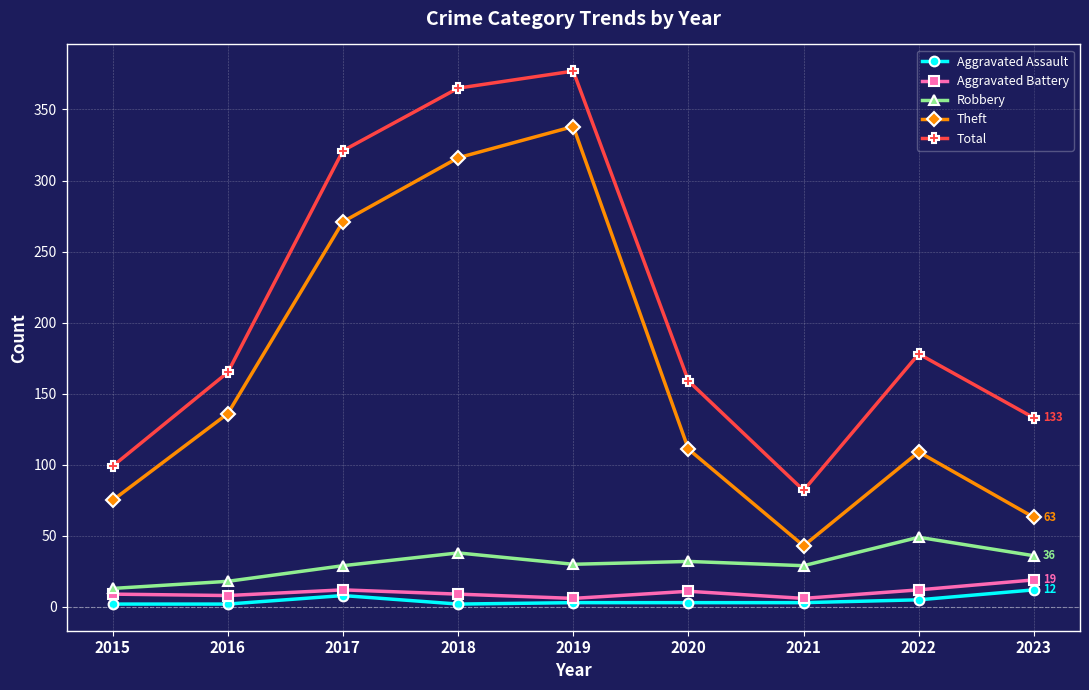

What is the average value of the Aggravated Assault series?

4